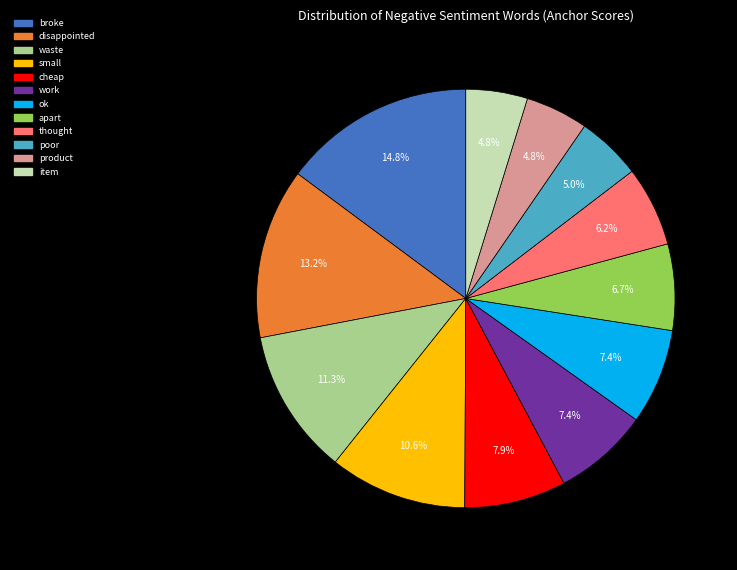

True or false: cheap accounts for 18% of the total.

False